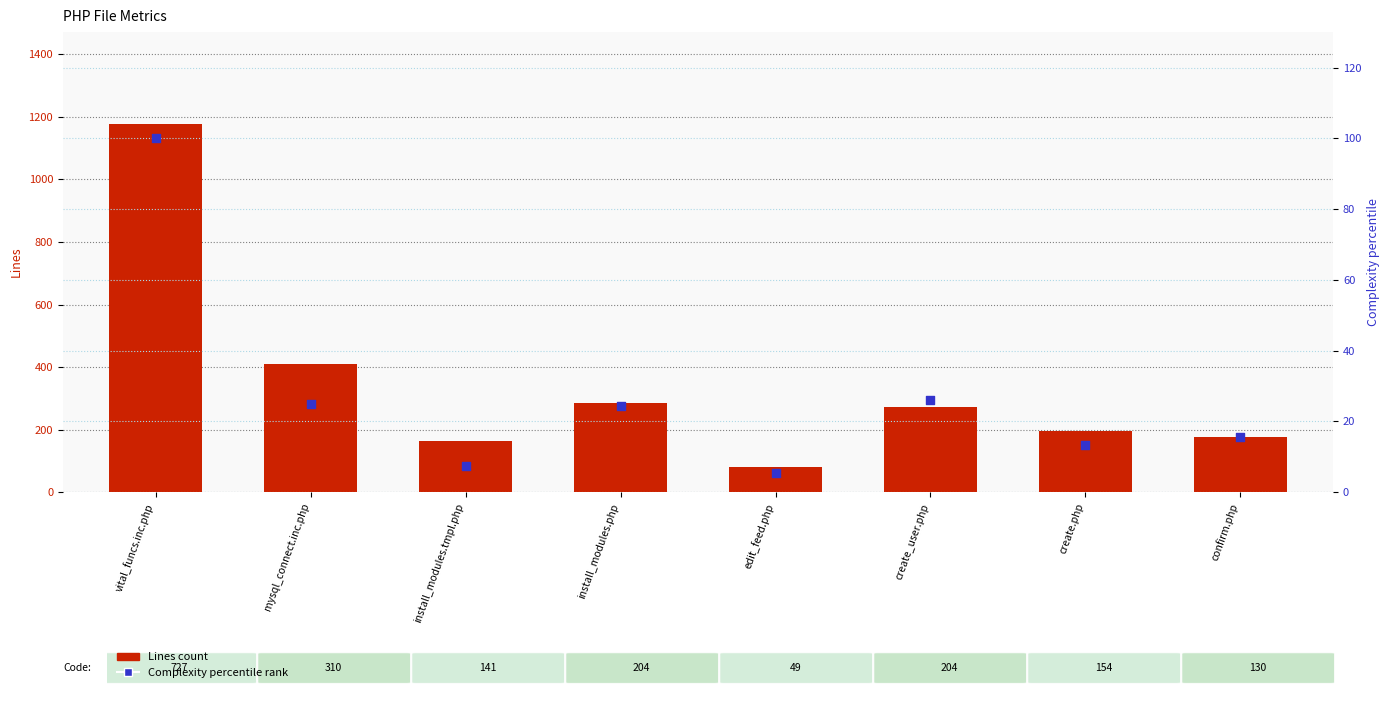

Which series contains the lowest Y value?

Complexity percentile